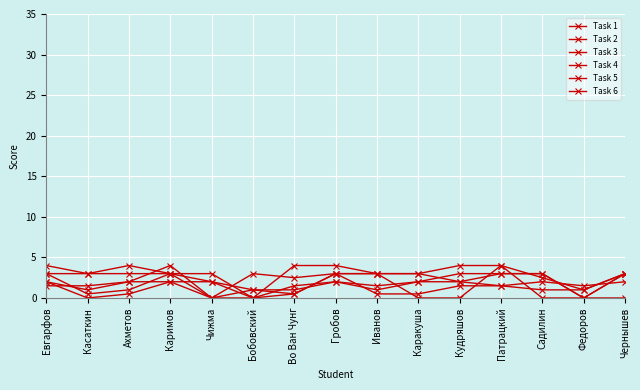

Does the chart have visible grid lines?

Yes